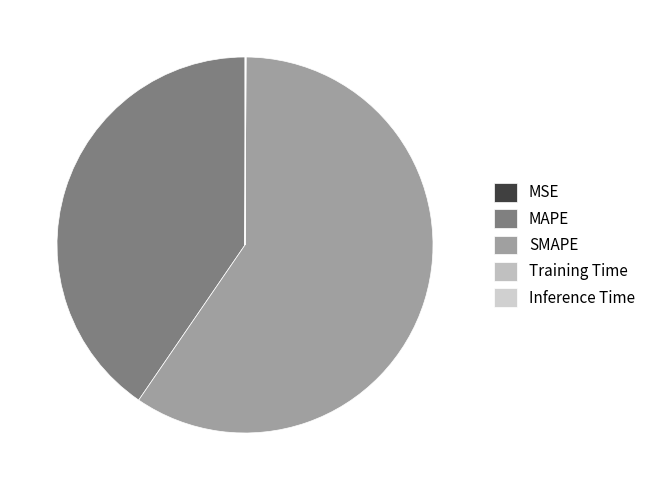

Does any single category account for the majority?

Yes